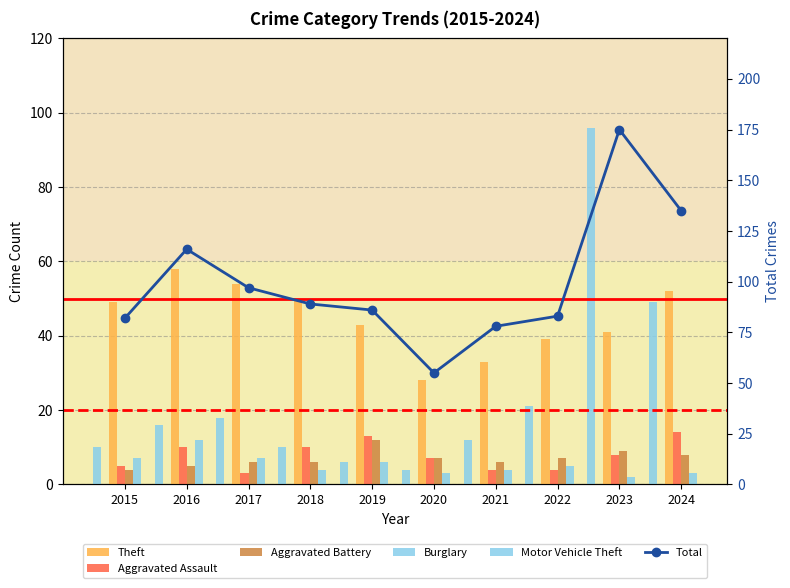

What is the spread (max minus min) of values at 2023?

173